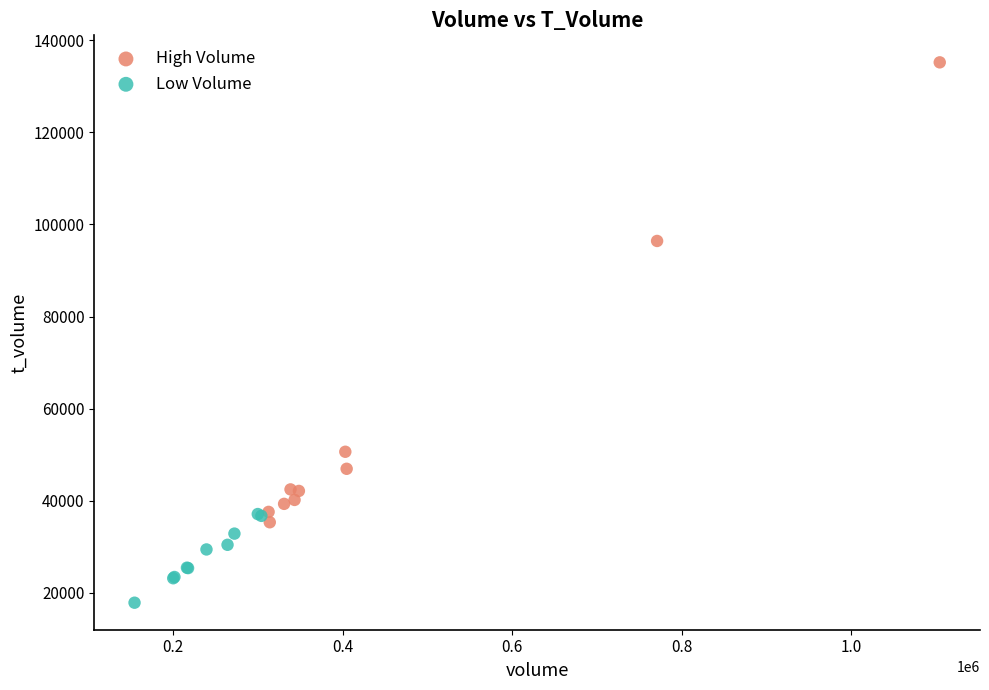

Which series reaches the maximum Y coordinate?

High Volume